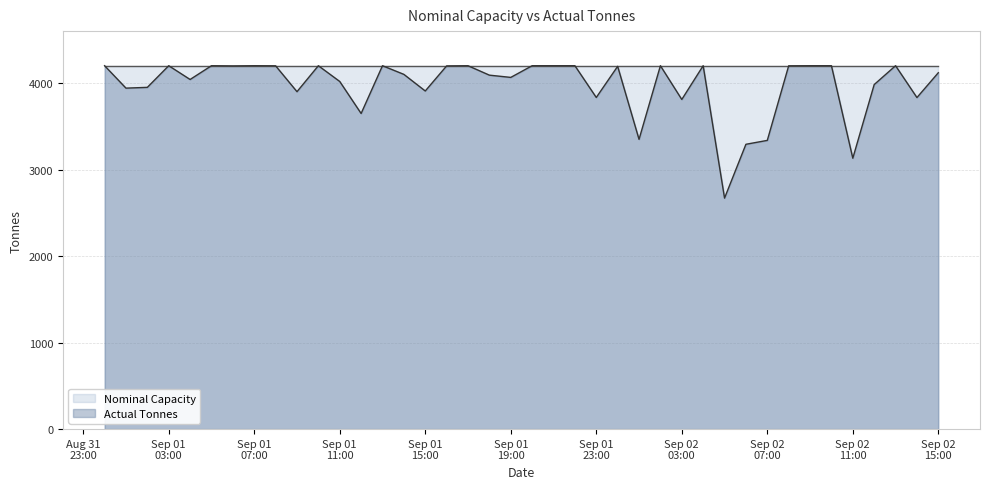

Which category has the lowest value across all series?

2015-09-02 05:00:00